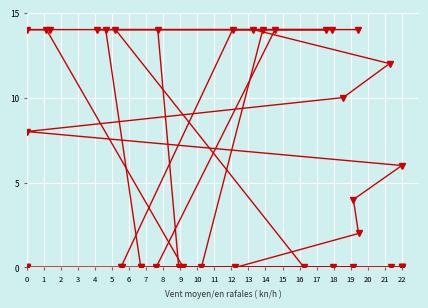

What is the difference between the maximum and minimum values in the series_1 series?

14.0